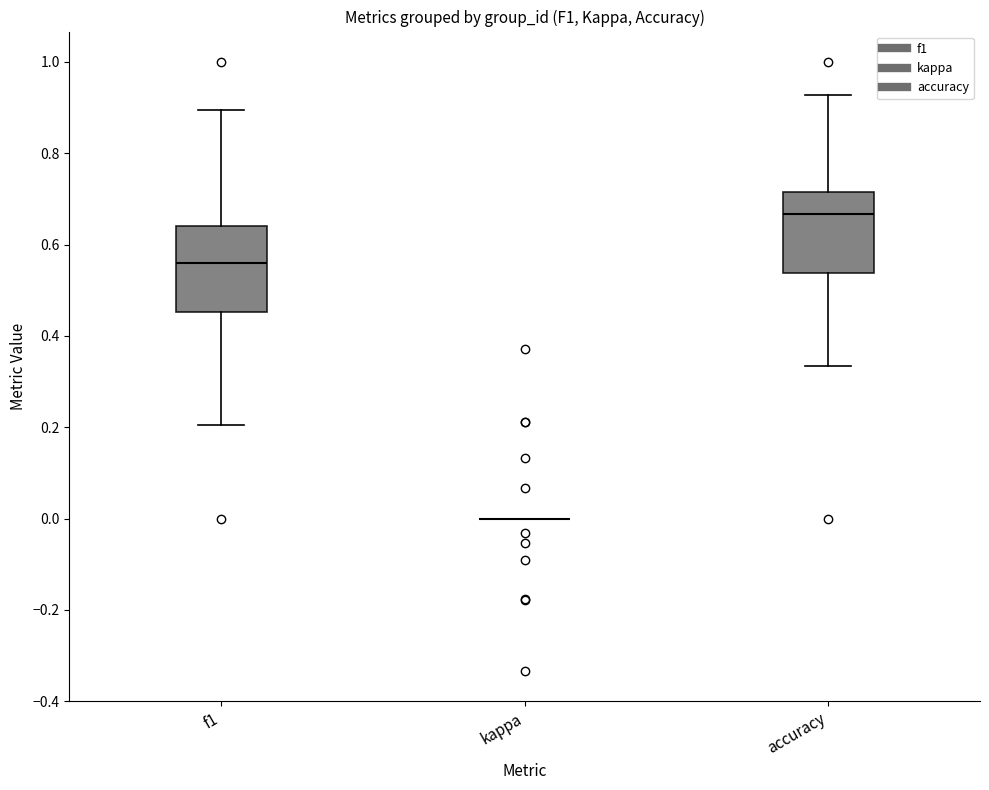

Where does the median line of the box for accuracy sit on the y-axis? The values are not printed on the chart, so give them approximately, as read against the axis.

0.66